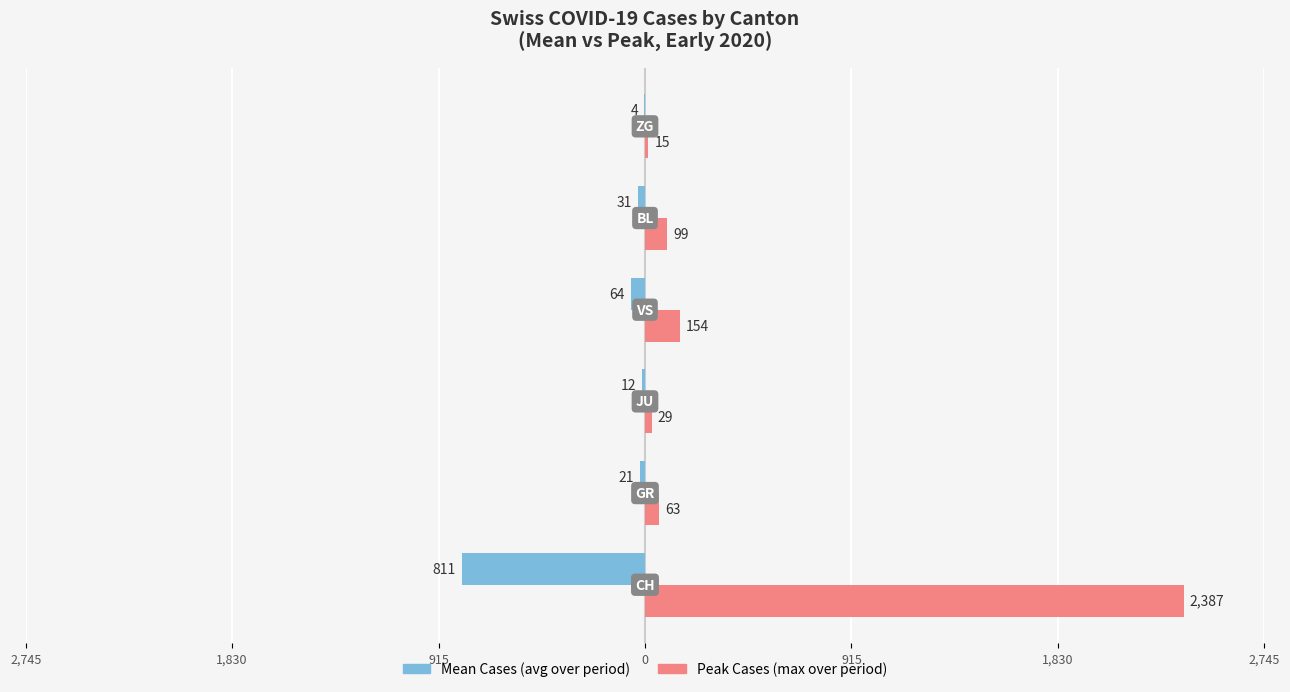

What are all the series names shown in the legend?

Mean Cases (avg over period), Peak Cases (max over period)